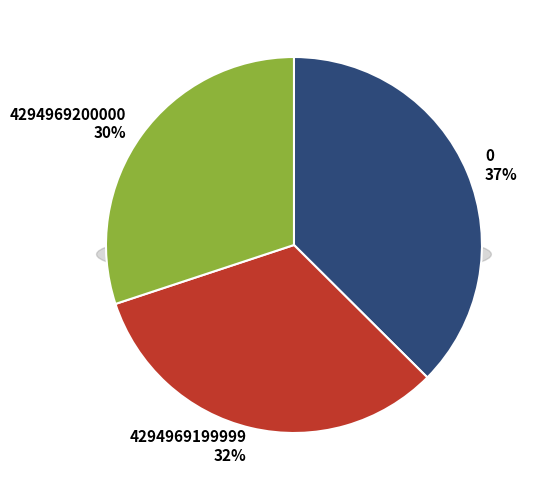

How many segments does this pie chart have?

3